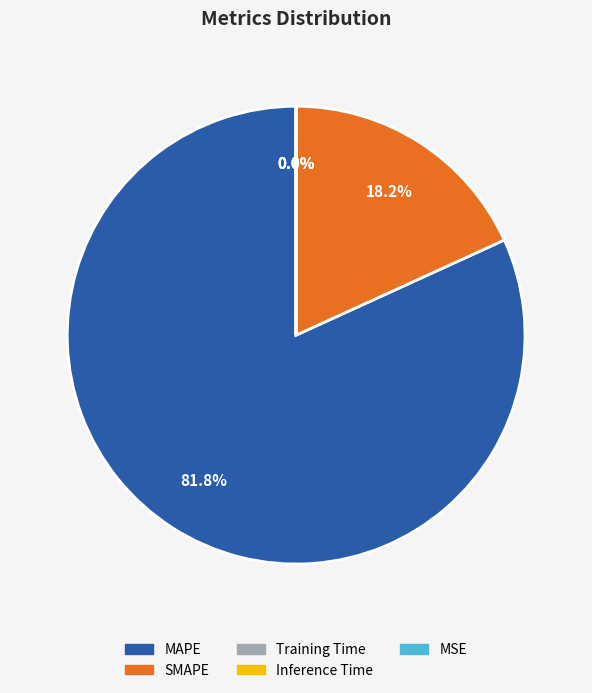

How much of the chart is everything except MAPE?

18.2%